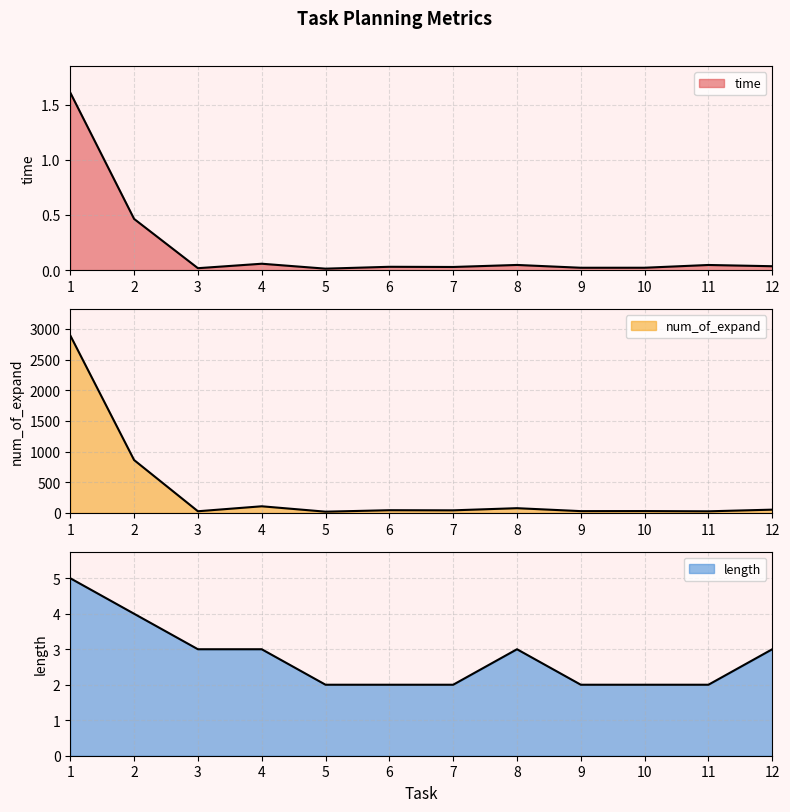

In time, how many points are higher than both neighbors (excluding endpoints)?

4